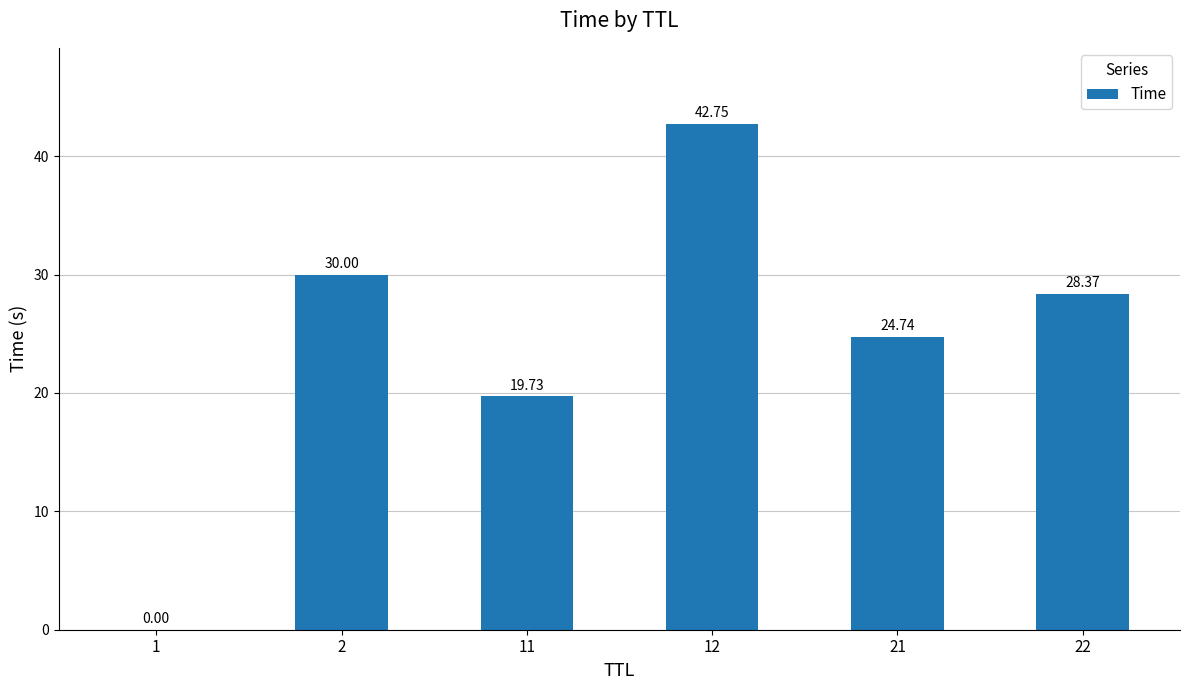

What is the sum of the values at 11 and 12?

62.5